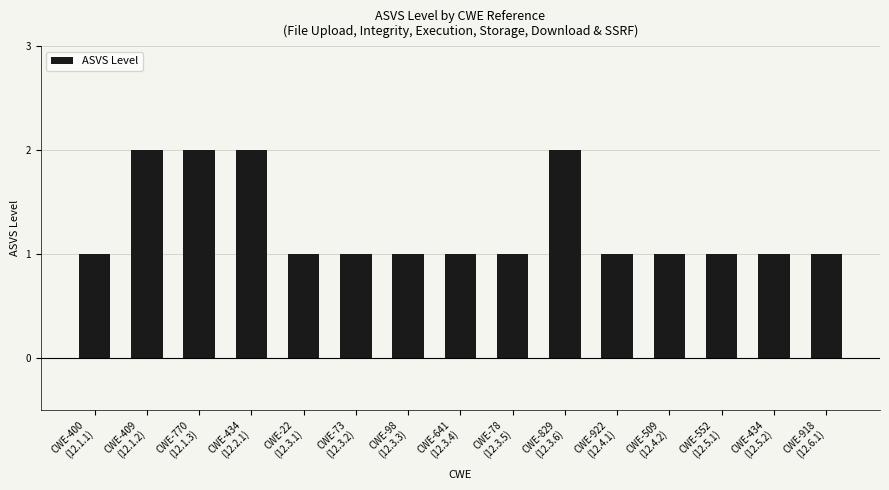

What is the value of the 13th bar from the left?

1